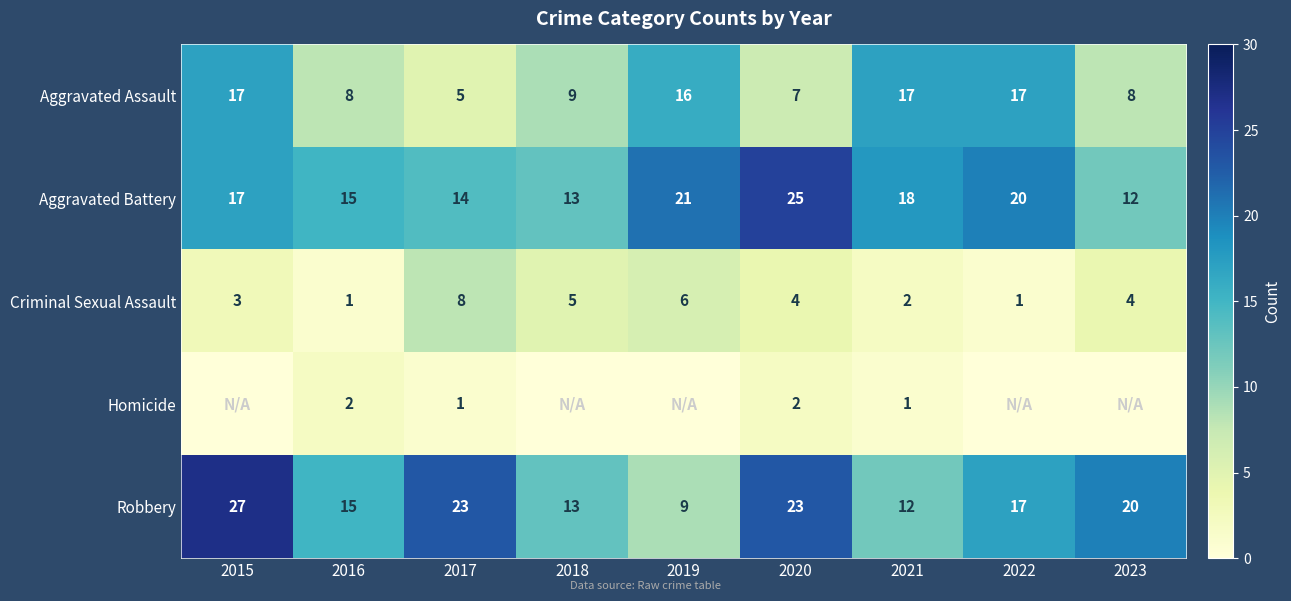

Is the value of Aggravated Assault at 2018 greater than the value of Robbery at 2020?

No